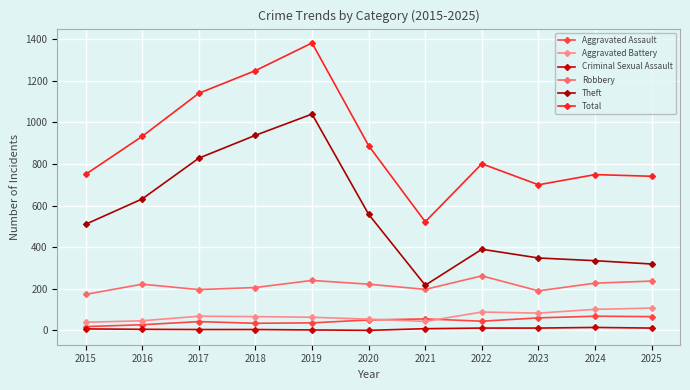

True or false: Aggravated Assault and Total cross at least once.

False